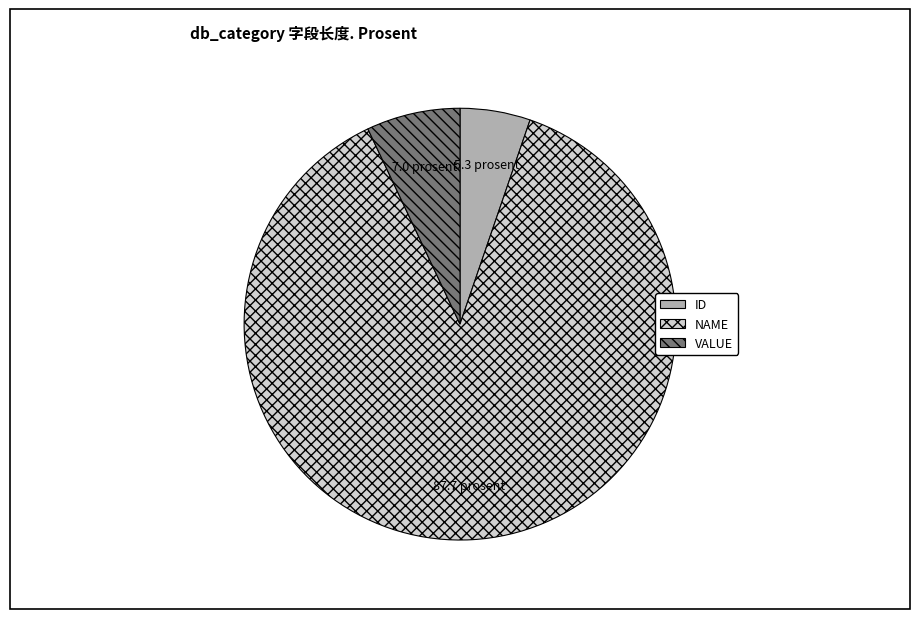

Rank the categories by value from lowest to highest.

ID, VALUE, NAME